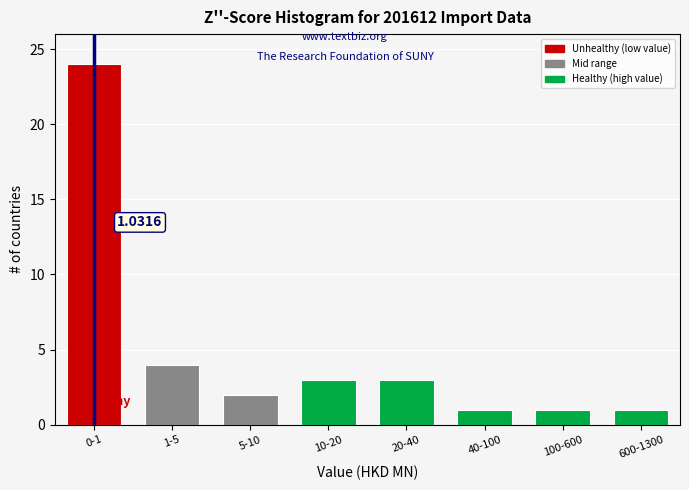

Between 10-20 and 100-600, which is larger?

10-20